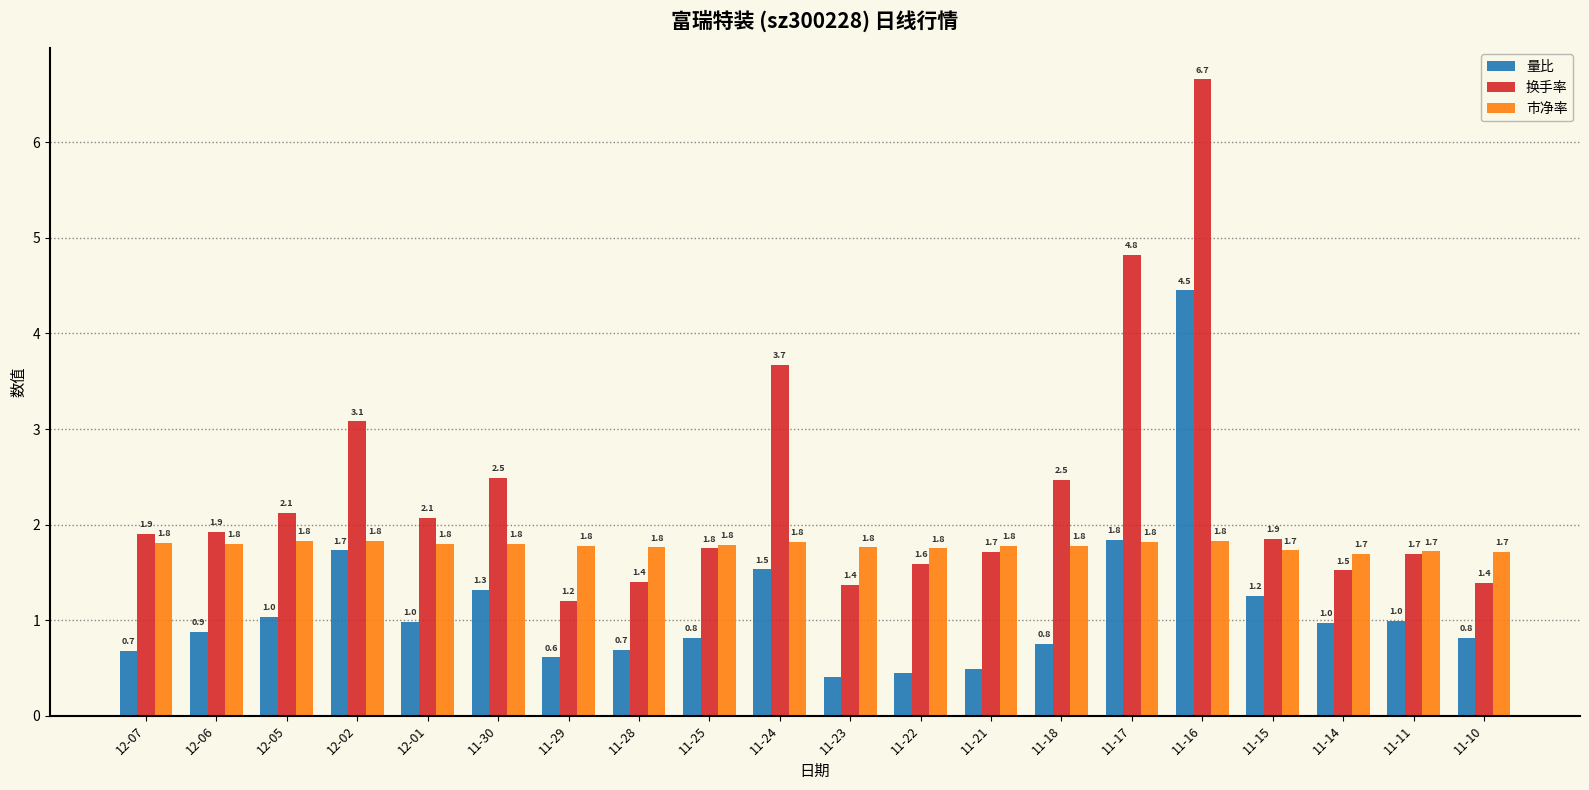

Between 11-25 and 11-17, which series saw the biggest shift?

换手率